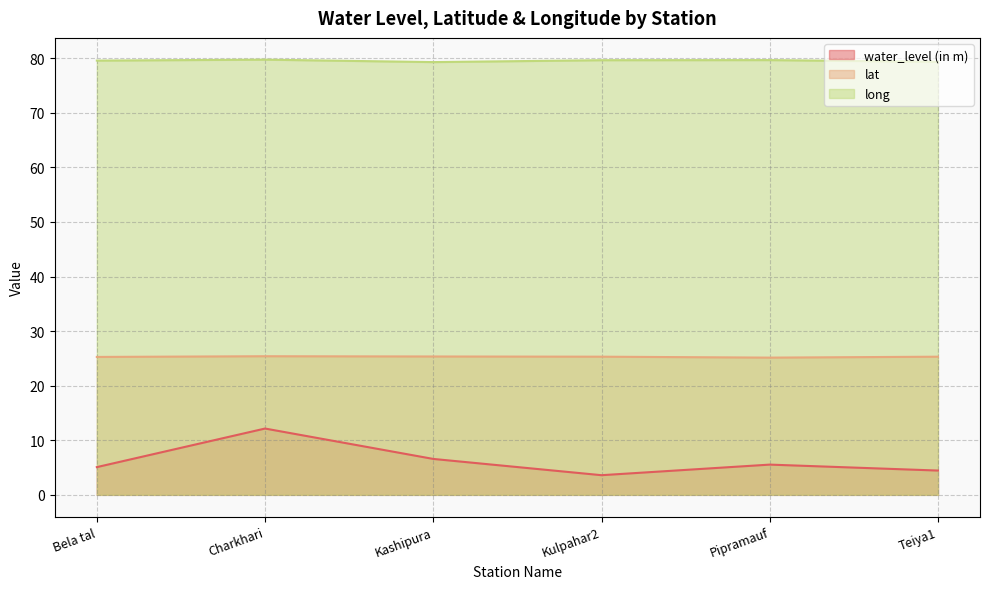

Where is the first local minimum for lat?

Pipramauf